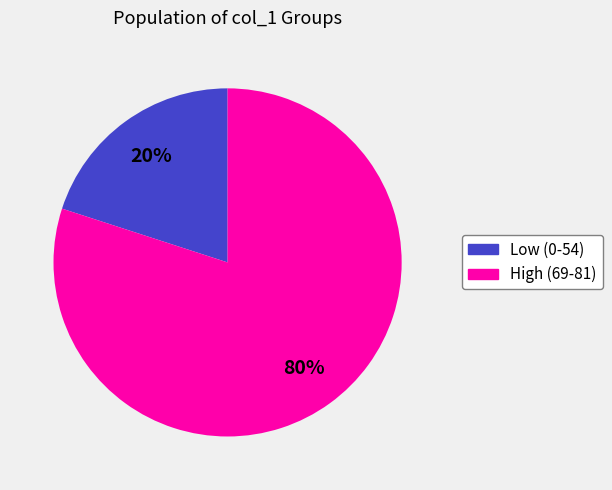

To the nearest percent, what is the average slice percentage?

50%